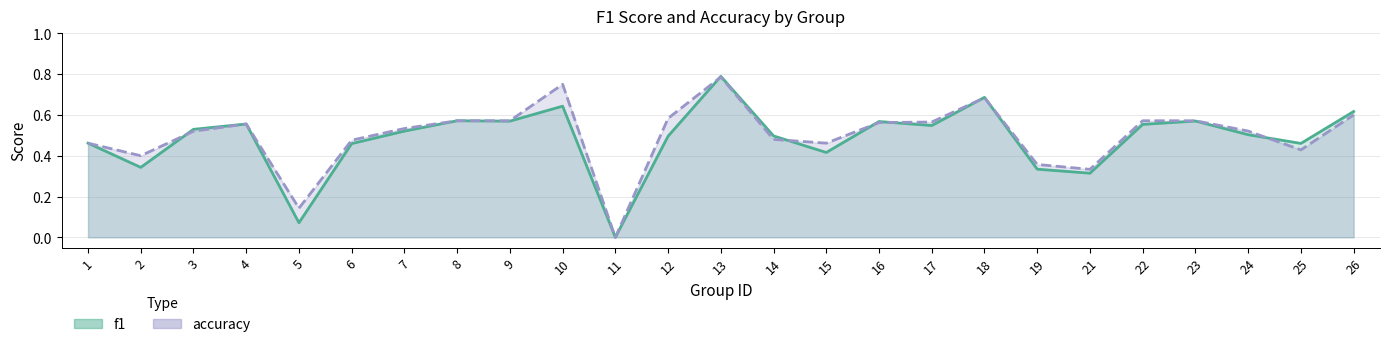

At which category does f1 reach its first local valley?

2